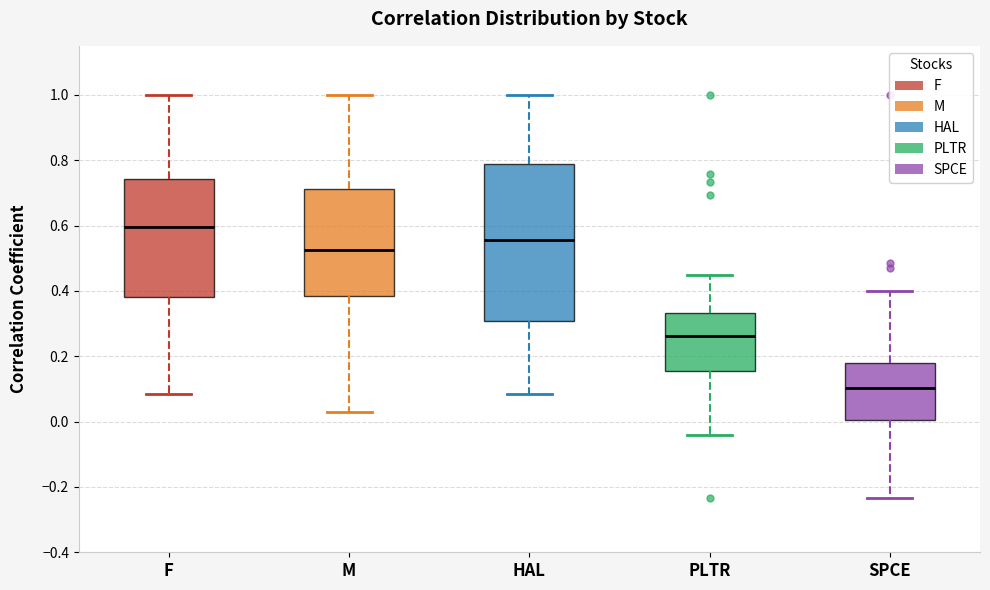

Which box has the highest median line?

F